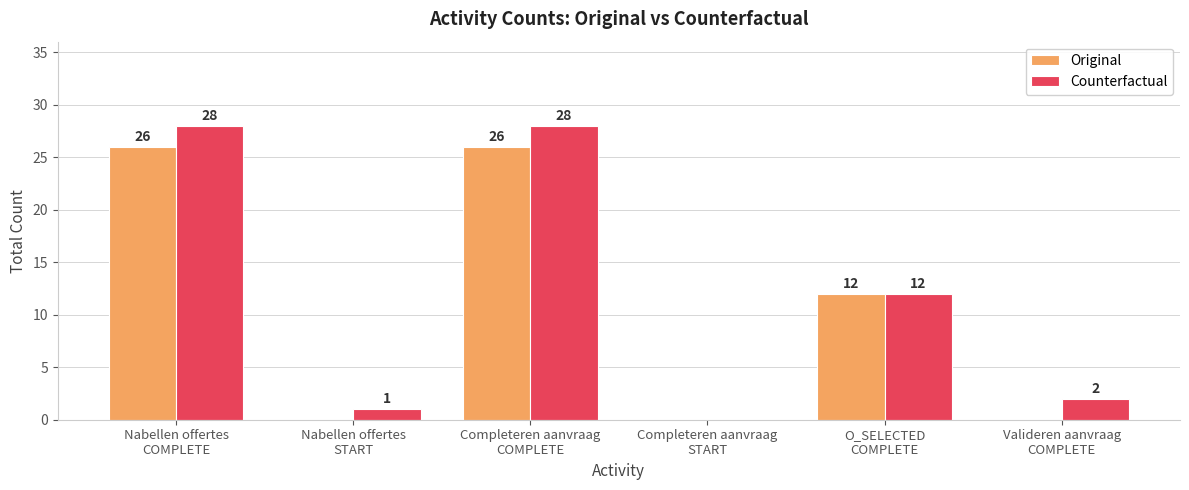

What is the highest value of the Counterfactual series?

28